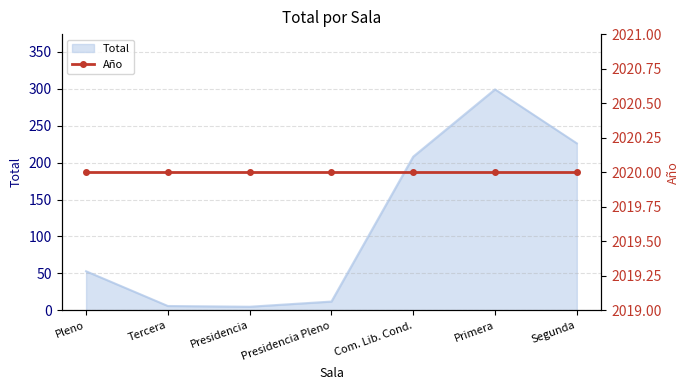

Reading left to right, what are all the values shown in this chart?

53	6	5	12	208	299	226